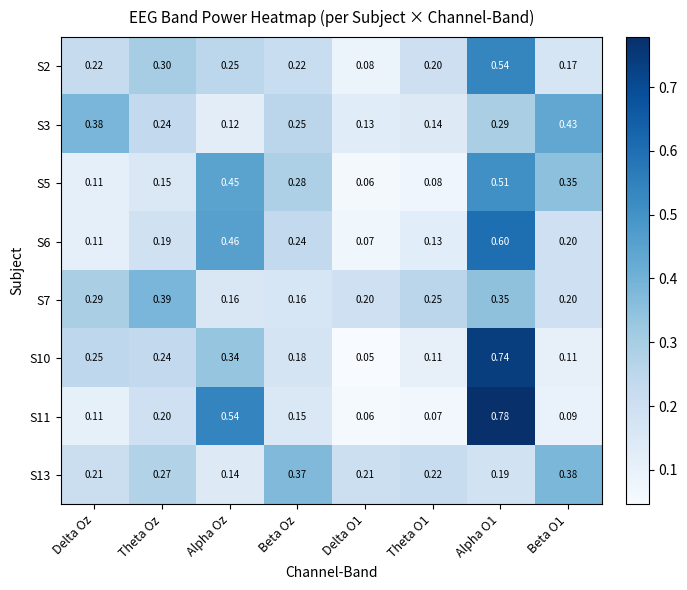

Is the value of S7 at Theta O1 greater than the value of S11 at Delta O1?

Yes